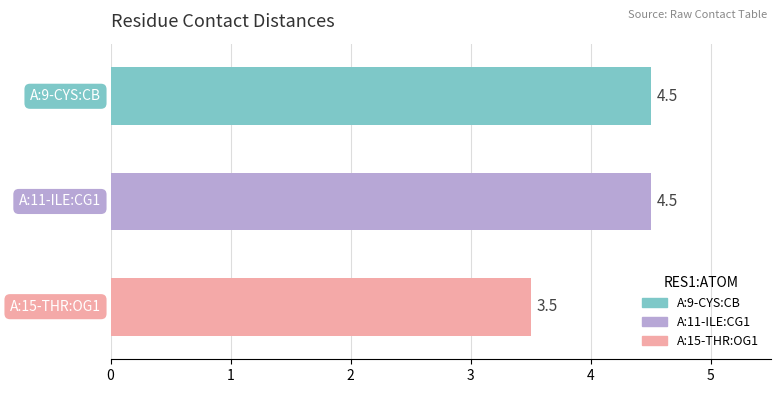

What is the value of the 1st bar from the top?

4.5